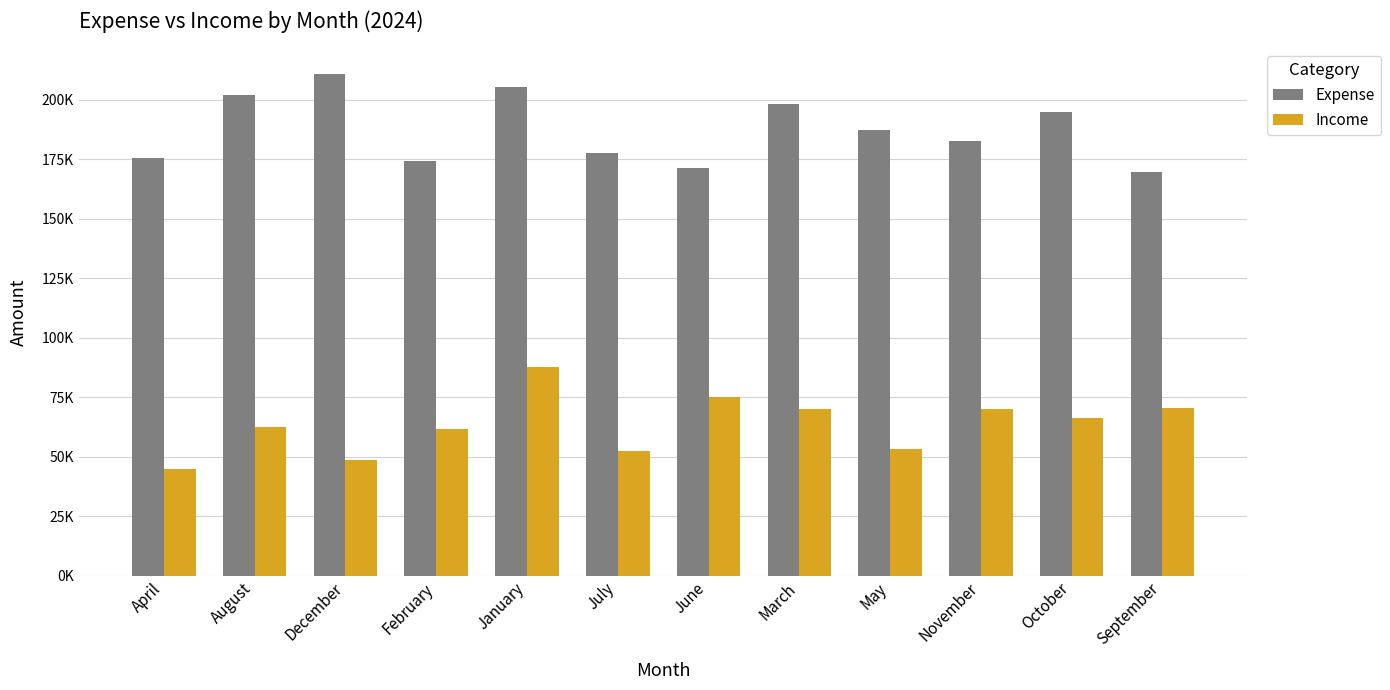

What is the difference between the second highest and minimum values in the Expense series?

35611.7